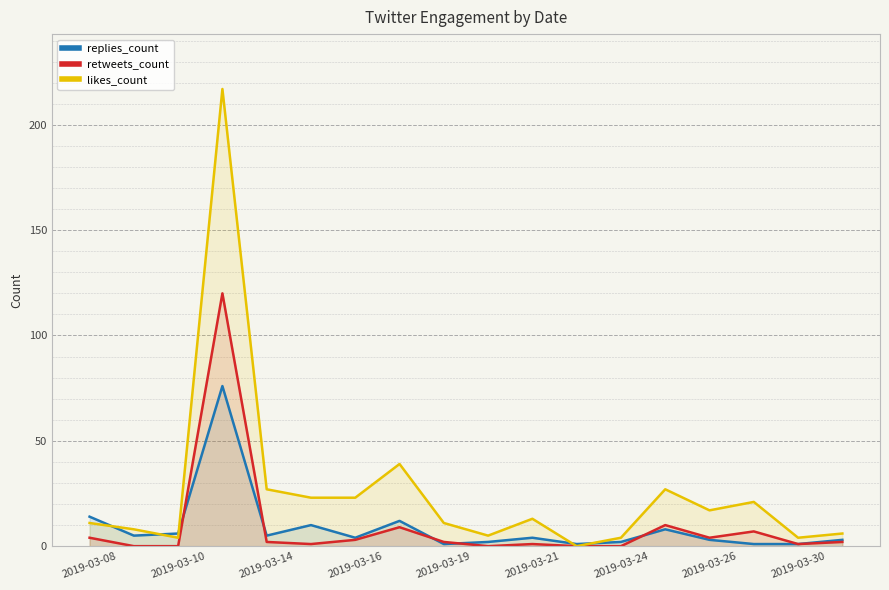

What is the maximum value shown in the chart?

217